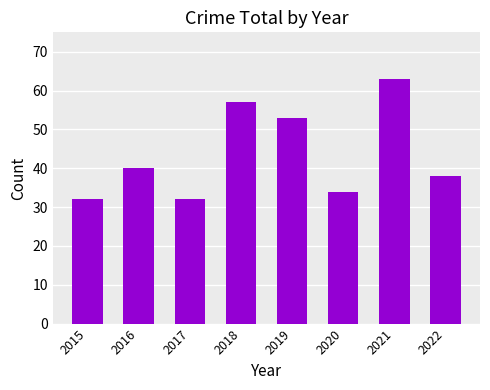

What is the smallest value displayed?

32